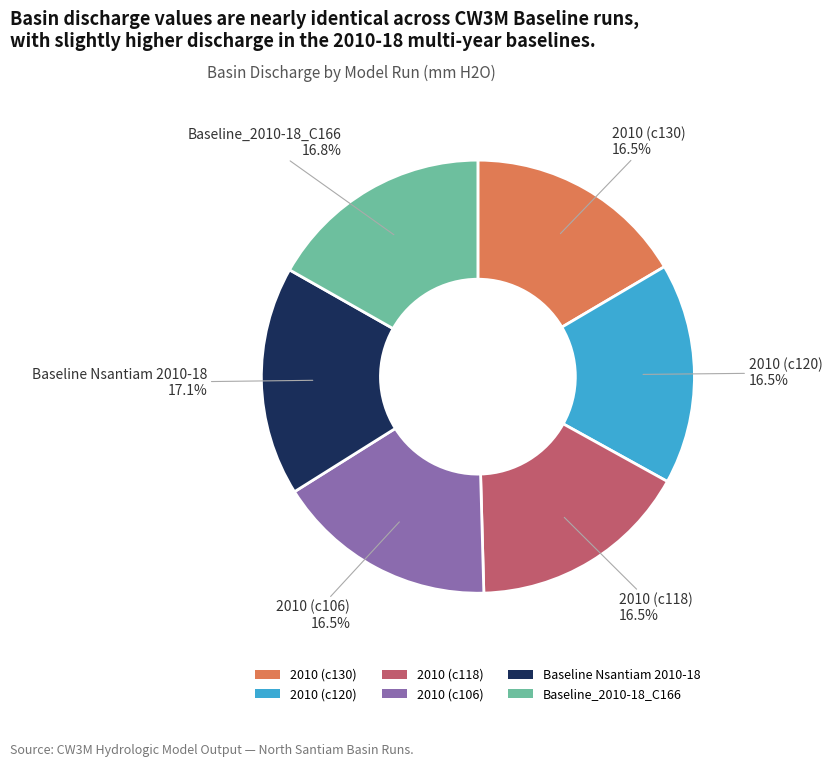

To the nearest percent, what is the average slice percentage?

17%